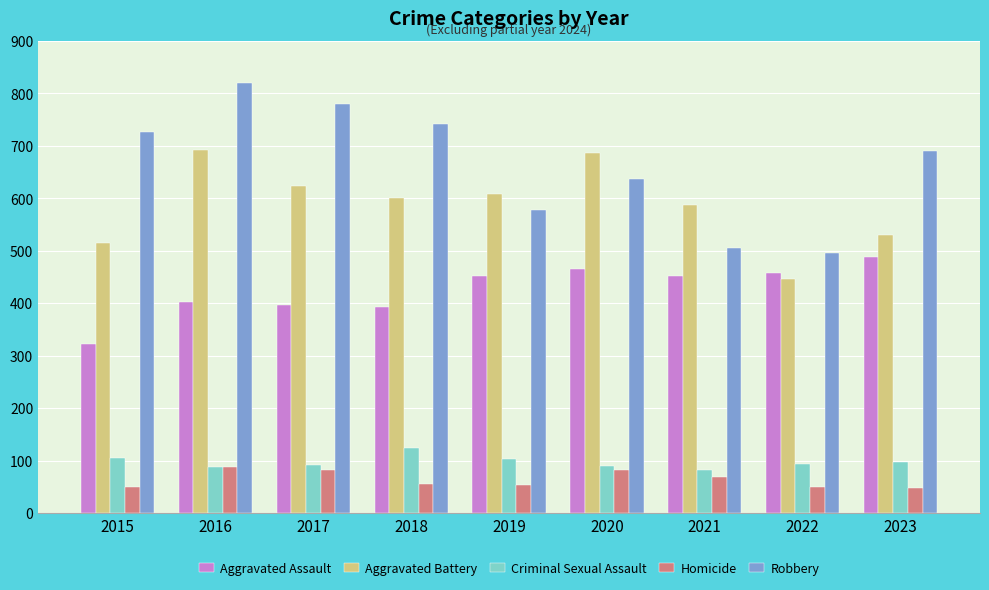

What is the value of the Robbery bar at the 8th from the left?

495